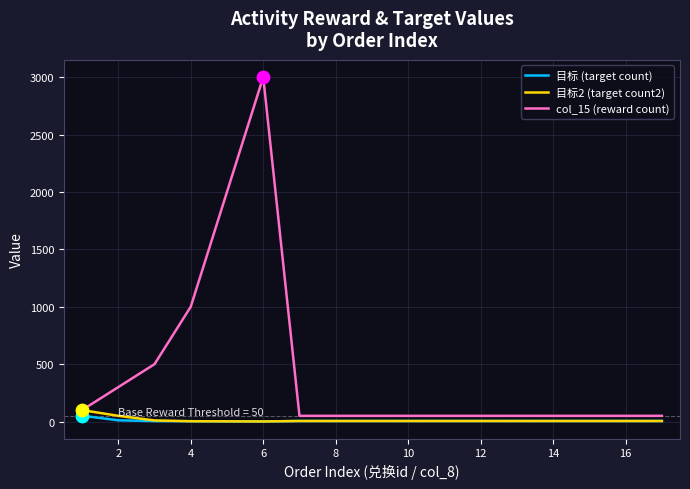

Which series has the widest spread of values?

col_15 (reward count)